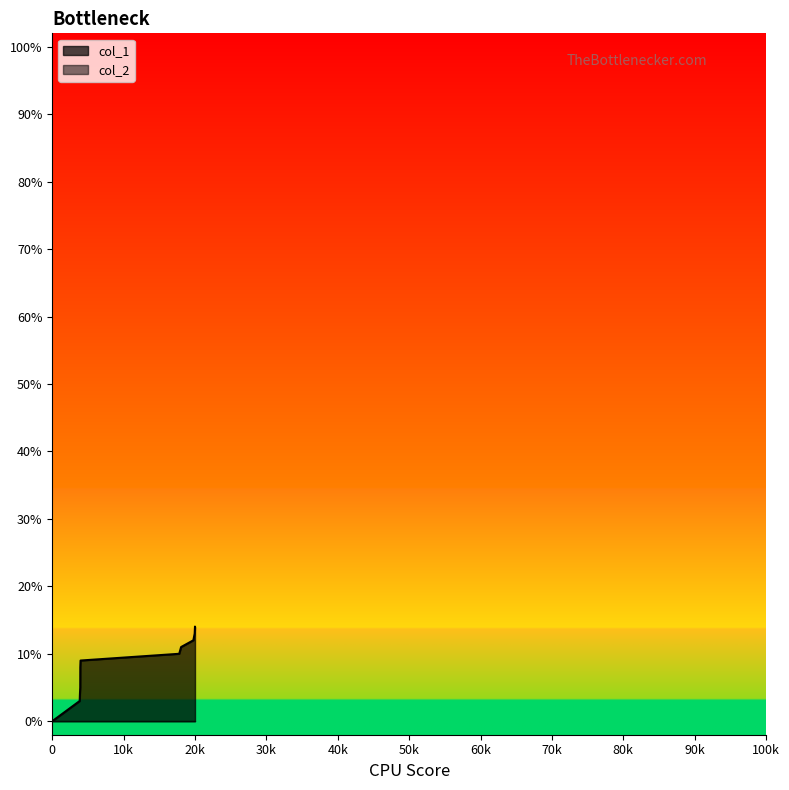

Which series has the widest spread of values?

col_1